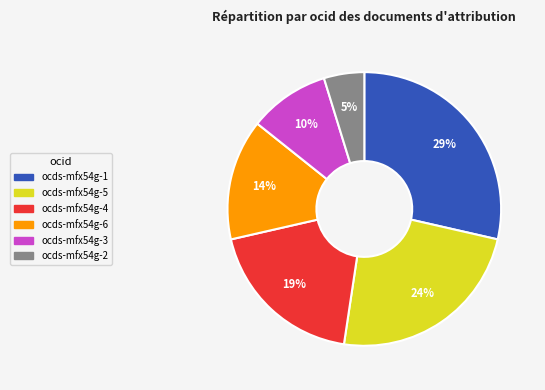

Combined, do ocds-mfx54g-1 and ocds-mfx54g-3 account for over 50%?

No